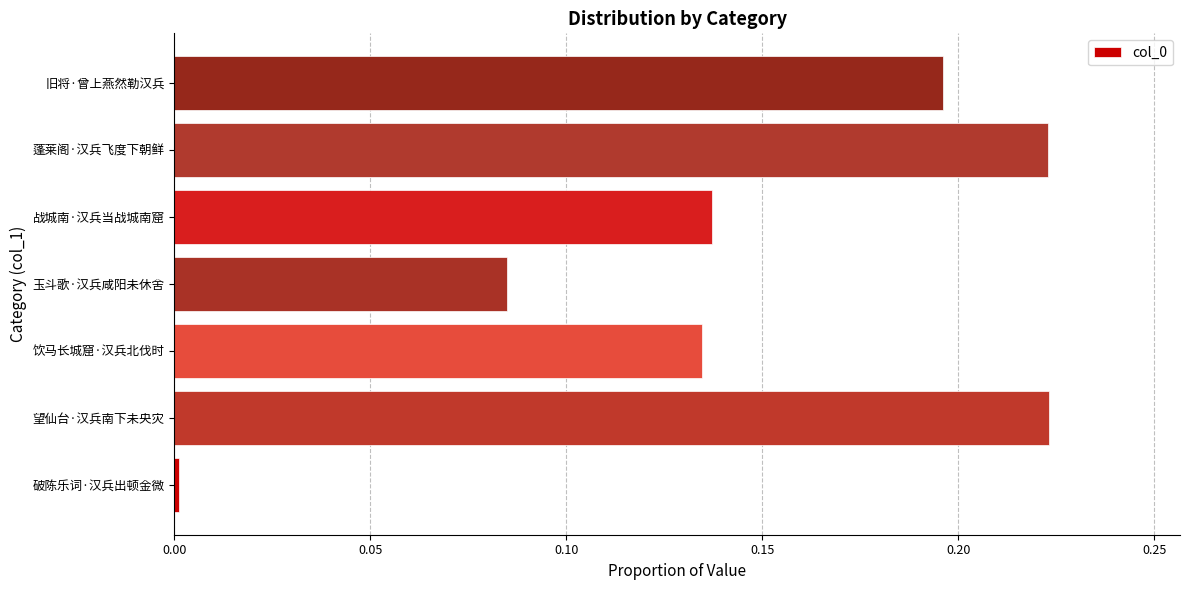

Count the number of data series in this chart.

1